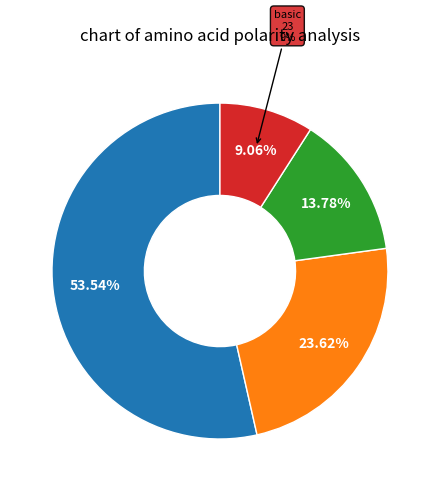

To the nearest percent, what is the difference between the largest and smallest slice percentages?

44%